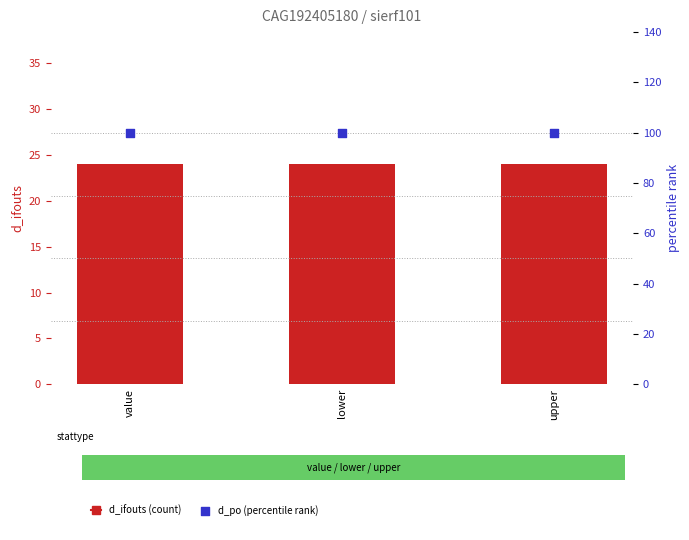

What are all the series names shown in the legend?

d_ifouts (count), d_po (percentile rank)